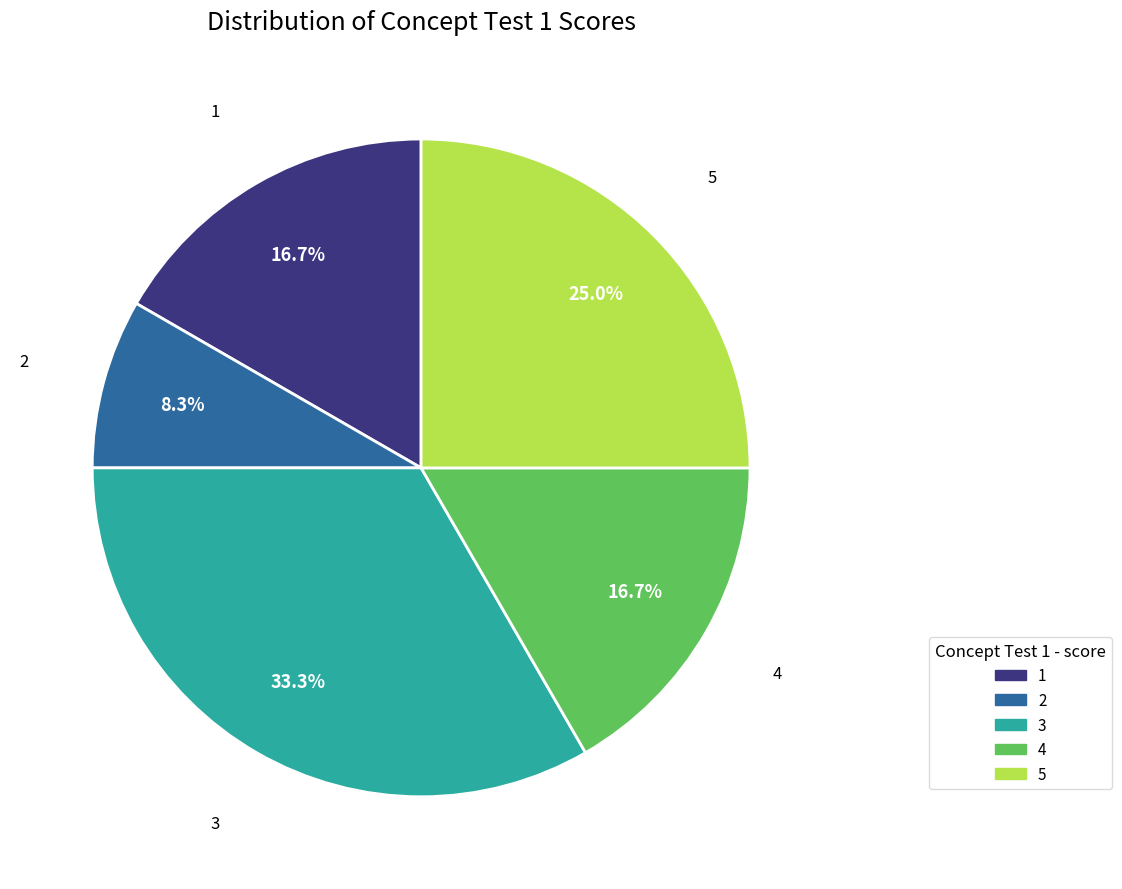

Is there any slice that represents more than half of the pie?

No